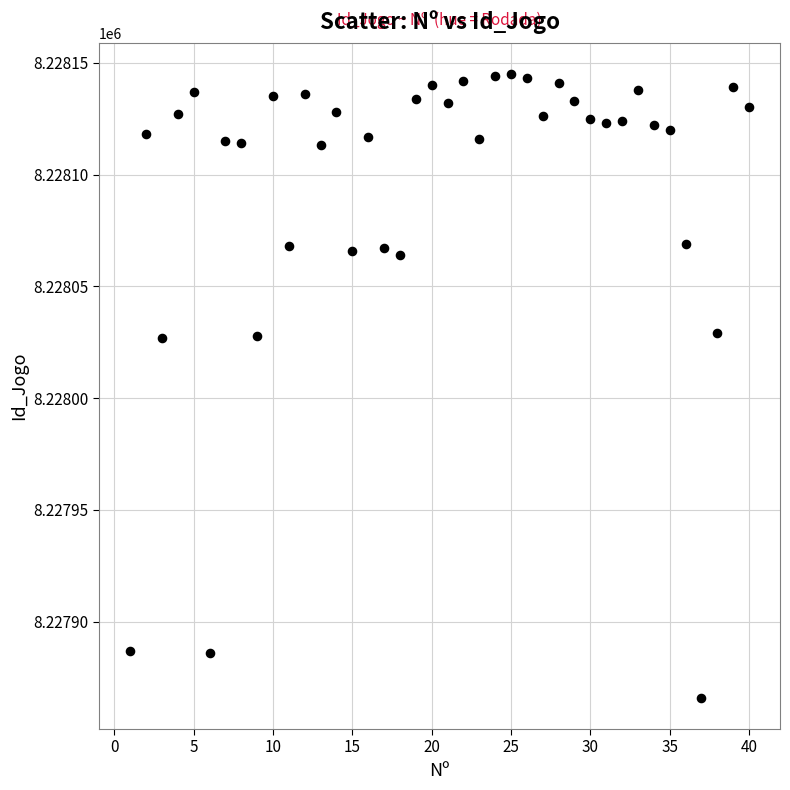

What is the range of X values (max minus min)?

39